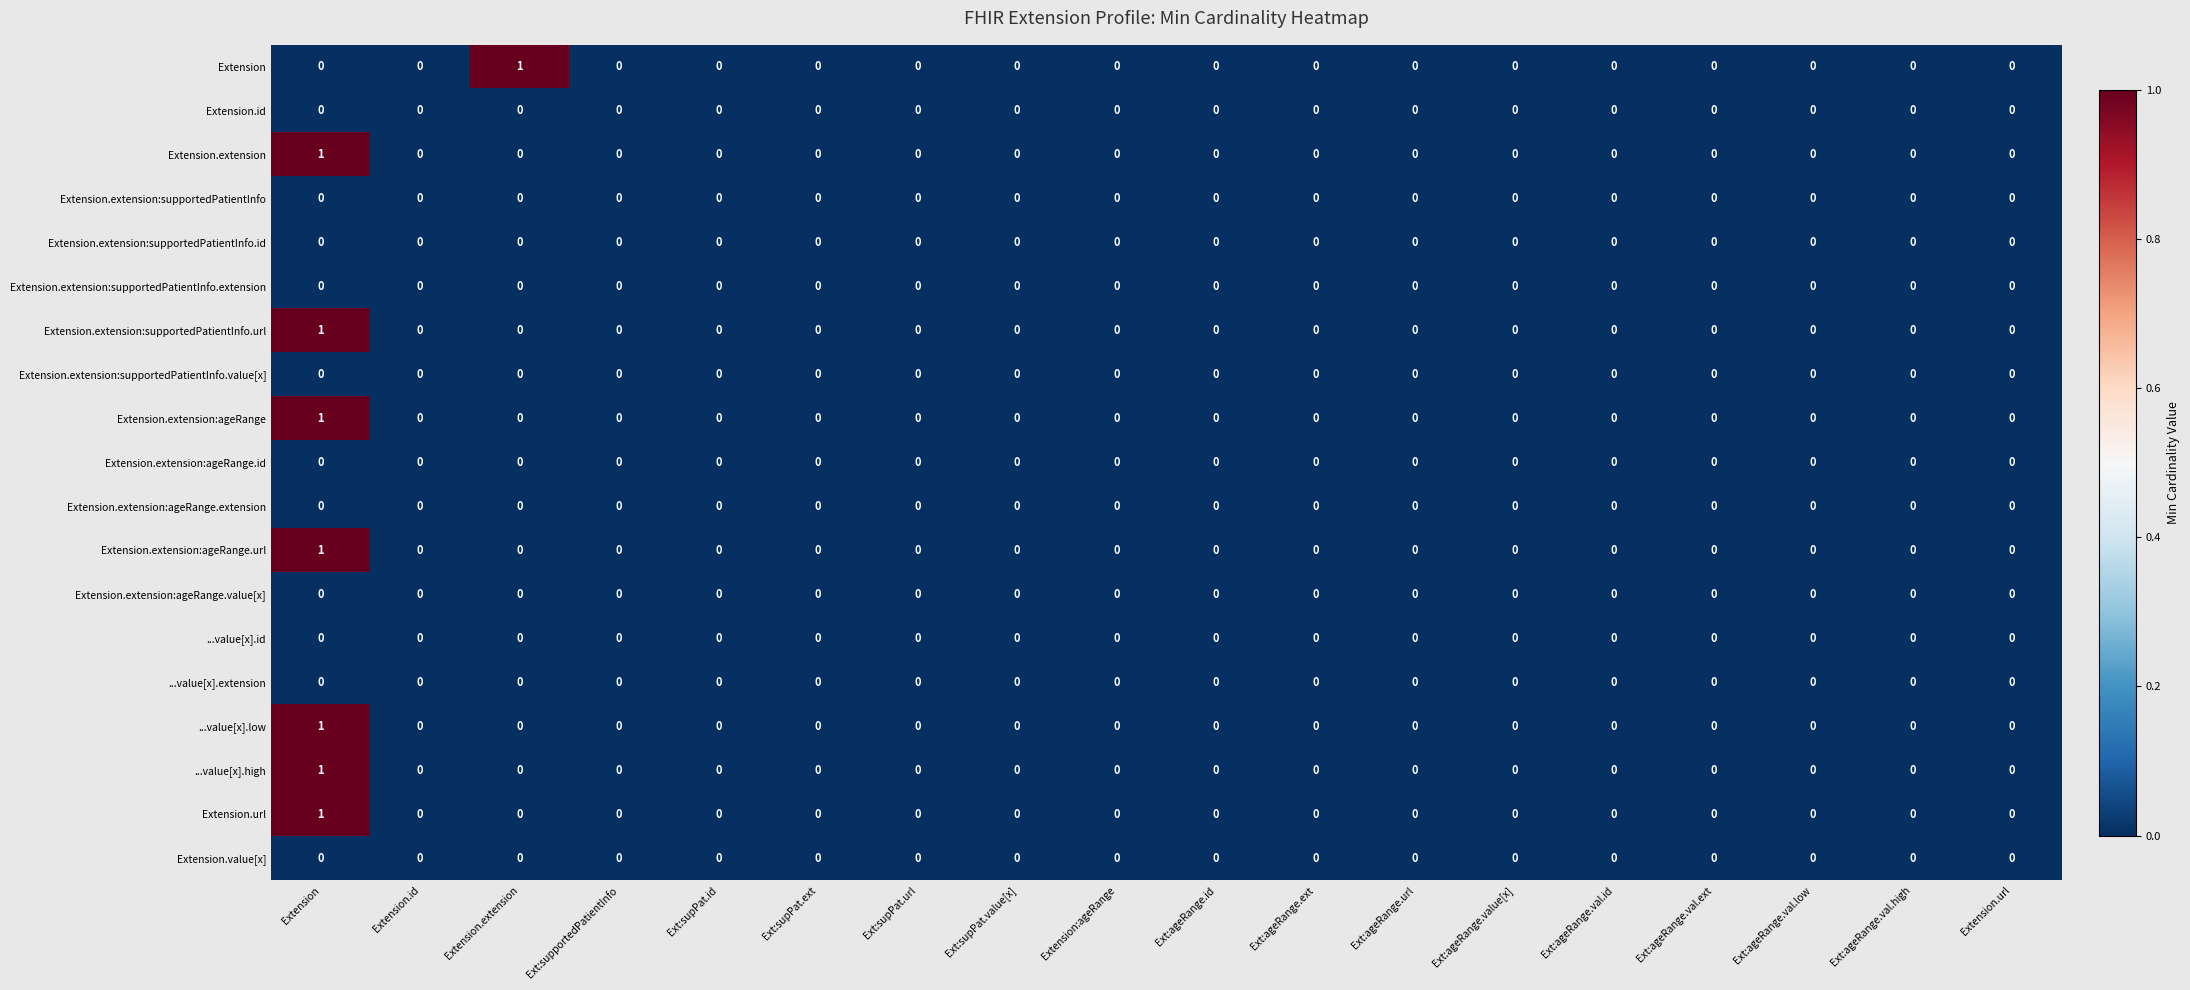

Which category has the highest value in the ...value[x].low series?

Extension